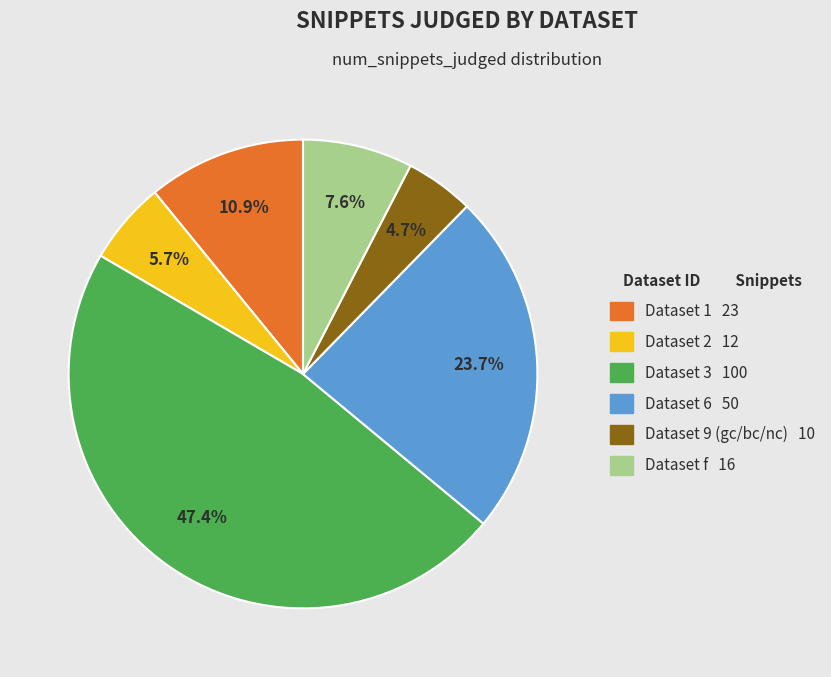

Does any single category account for the majority?

No